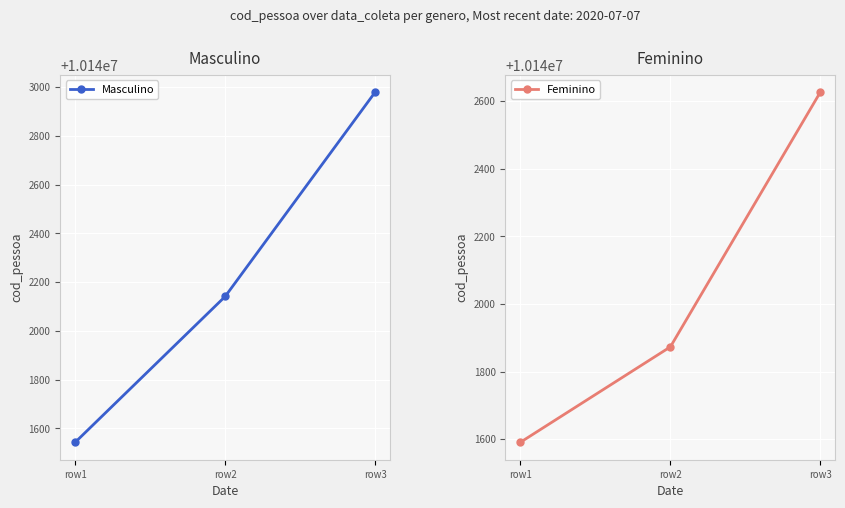

Reading left to right, extract all data points from this chart.

Masculino: 10141543	10142141	10142979
Feminino: 10141591	10141873	10142626